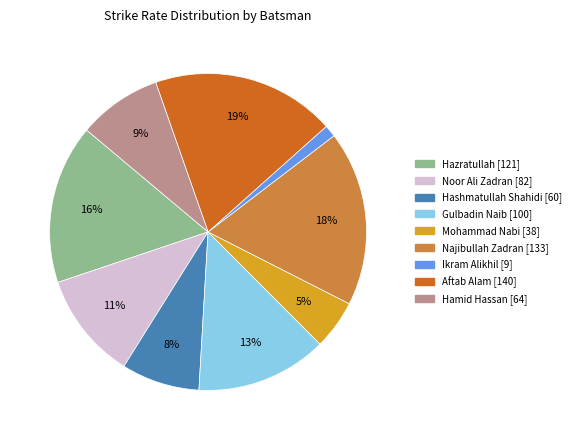

Is there a majority slice in this chart?

No